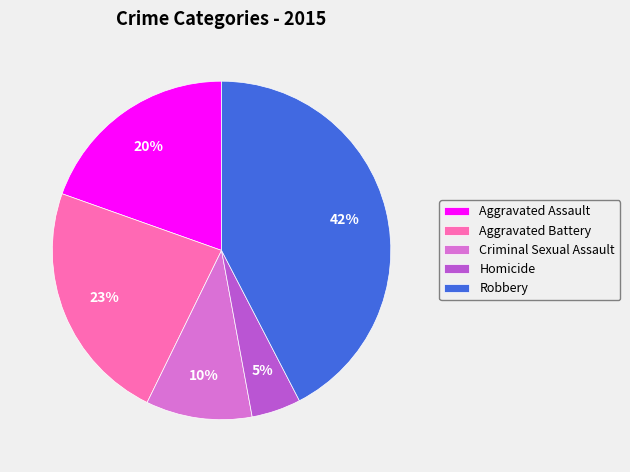

What percentage is the Aggravated Battery slice, to the nearest percent?

23%